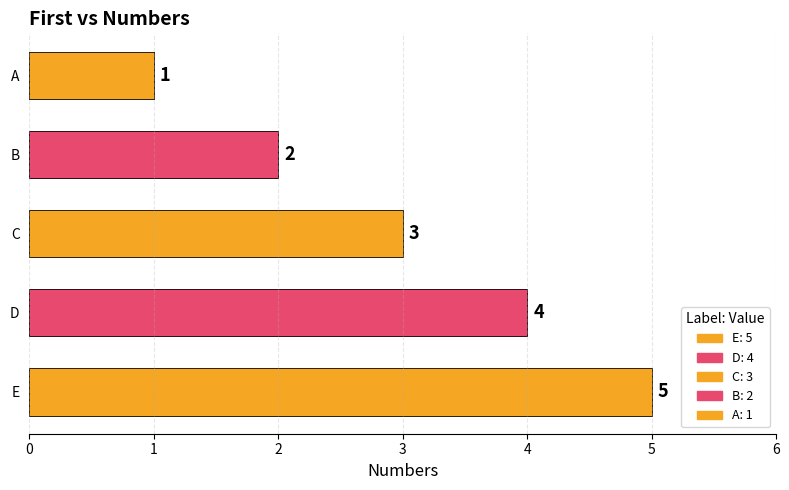

Reading left to right, list all the values displayed in this chart.

5	4	3	2	1